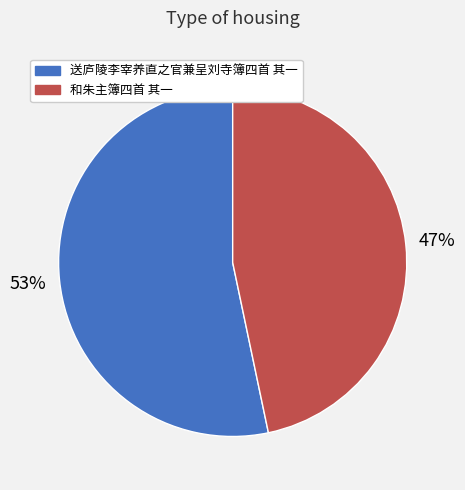

Combined, do 和朱主簿四首 其一 and 送庐陵李宰养直之官兼呈刘寺簿四首 其一 account for over 50%?

Yes